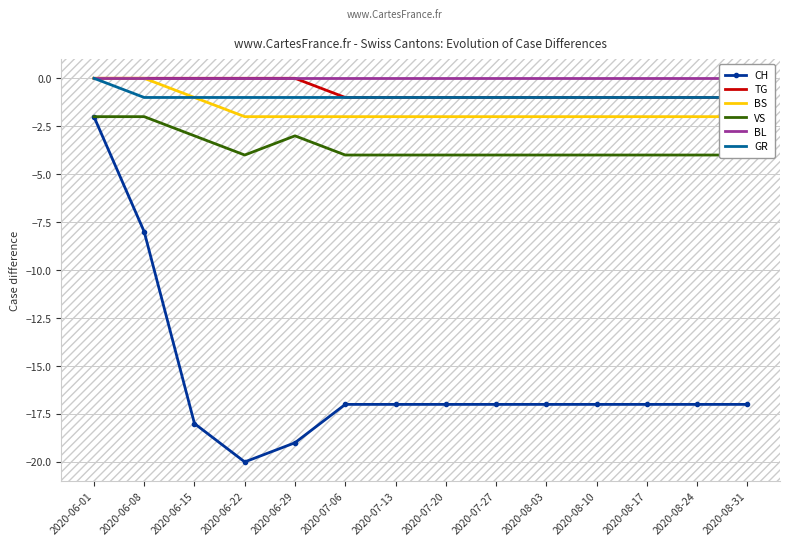

Is it true that TG equals 0 at 2020-06-22?

True